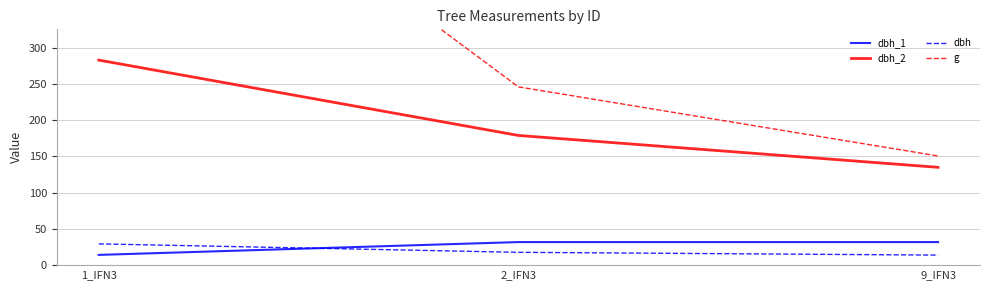

What is the lowest value of the dbh_2 series?

135.0